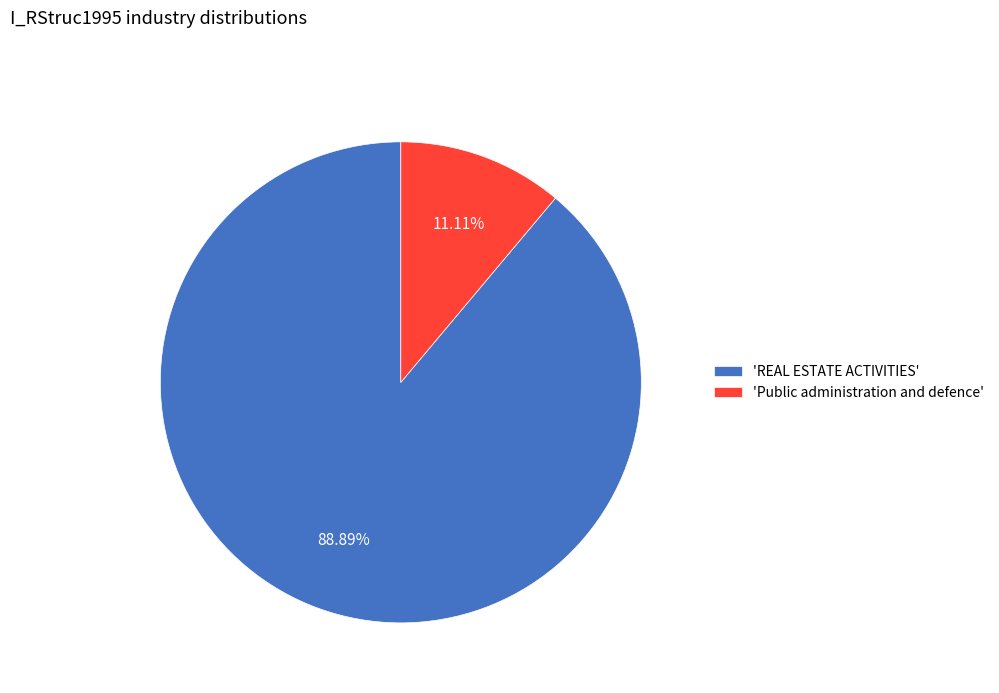

Count the number of slices in the pie.

2